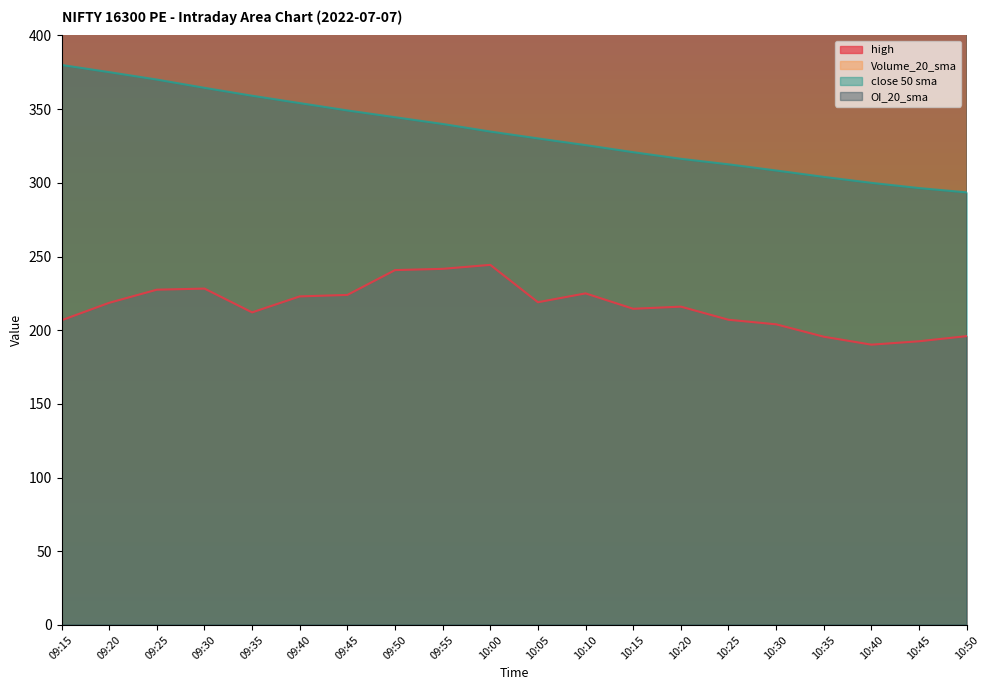

Reading left to right, extract all data points from this chart.

high: 09:15=206.8	09:20=218.6	09:25=227.5	09:30=228.2	09:35=212.1	09:40=222.9	09:45=223.9	09:50=240.8	09:55=241.7	10:00=244.3	10:05=219.0	10:10=225.0	10:15=214.6	10:20=216.0	10:25=207.1	10:30=204.0	10:35=195.6	10:40=190.2	10:45=192.5	10:50=196.0
Volume_20_sma: 09:15=26195.0	09:20=45287.5	09:25=57220.0	09:30=67210.0	09:35=79220.0	09:40=87170.0	09:45=95957.5	09:50=109080.0	09:55=114127.5	10:00=122887.5	10:05=127895.0	10:10=130910.0	10:15=135532.5	10:20=138542.5	10:25=143640.0	10:30=147800.0	10:35=154115.0	10:40=158445.0	10:45=163570.0	10:50=168825.0
close 50 sma: 09:15=380.0	09:20=375.1	09:25=370.1	09:30=364.5	09:35=359.1	09:40=354.1	09:45=349.1	09:50=344.5	09:55=340.0	10:00=334.8	10:05=330.2	10:10=325.6	10:15=320.8	10:20=316.3	10:25=312.6	10:30=308.4	10:35=304.1	10:40=300.0	10:45=296.5	10:50=293.5
OI_20_sma: 09:15=74645.0	09:20=80342.5	09:25=86762.5	09:30=93562.5	09:35=101587.5	09:40=110367.5	09:45=120325.0	09:50=130732.5	09:55=141725.0	10:00=151790.0	10:05=161895.0	10:10=172830.0	10:15=183307.5	10:20=193675.0	10:25=204435.0	10:30=215297.5	10:35=227095.0	10:40=239300.0	10:45=251255.0	10:50=263197.5